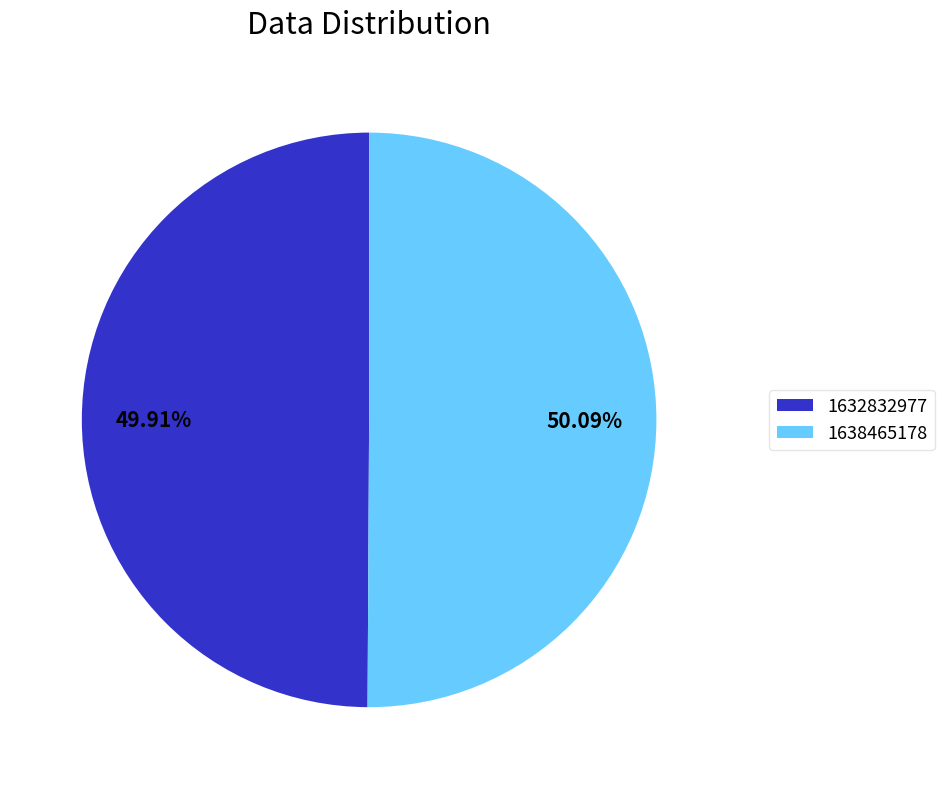

Is it true that 1638465178 is 92% of the pie?

False